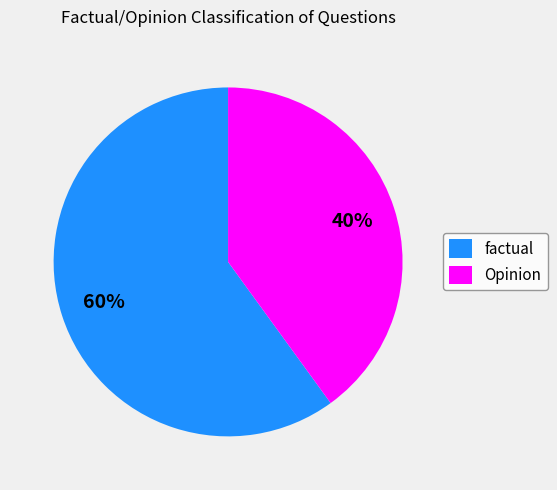

What is the smallest slice in the pie chart?

Opinion